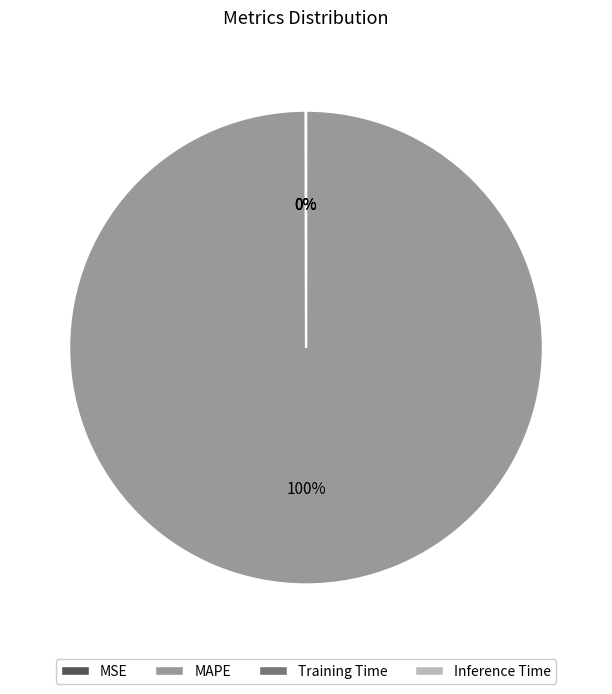

Is it true that MAPE is 100% of the pie?

True